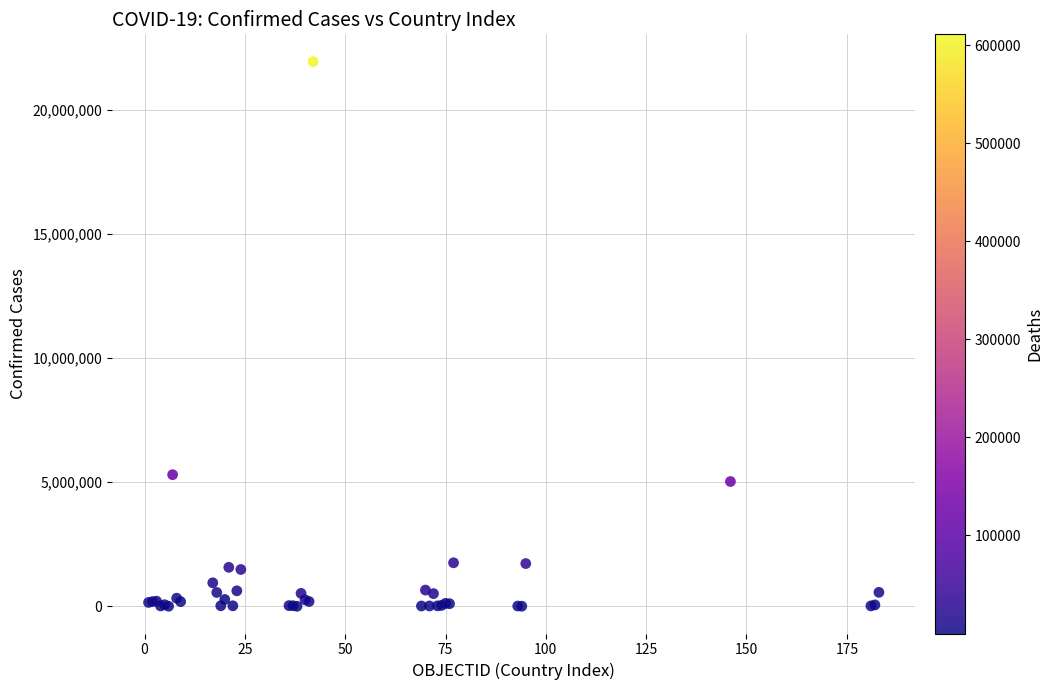

What Y value in the scatter plot is closest to 10978231?

5305151